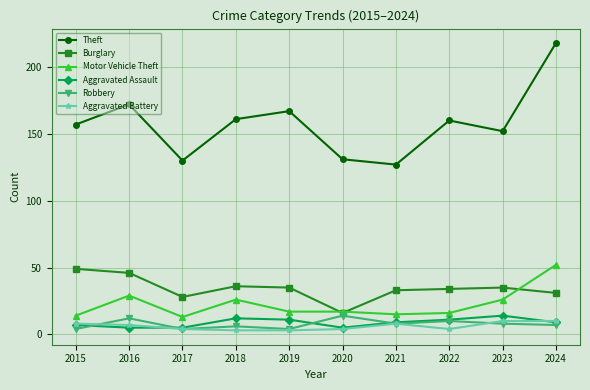

Is this an area chart (filled region under the line)?

No